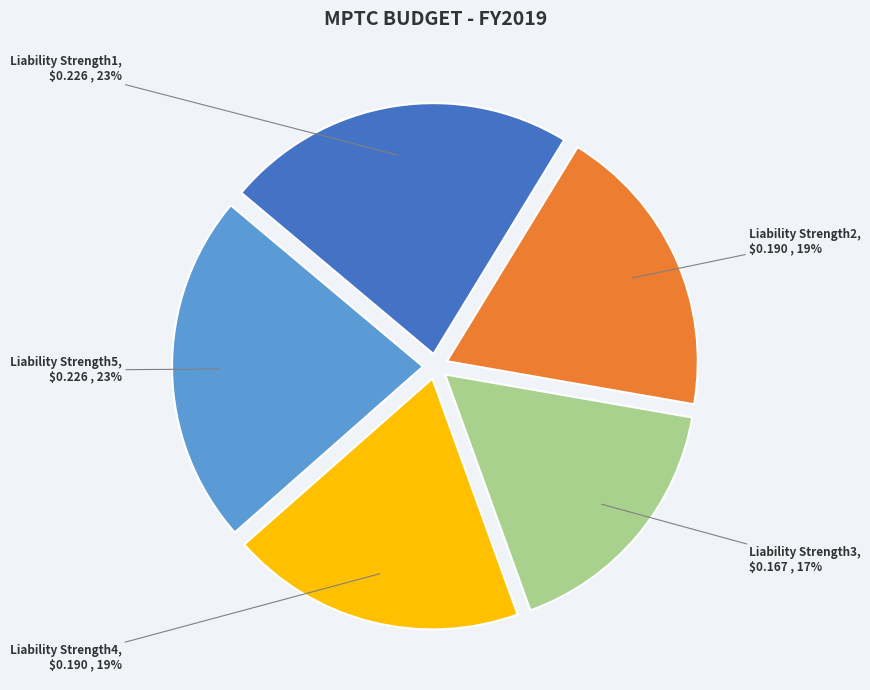

Does Liability Strength4 represent more than half of the total?

No